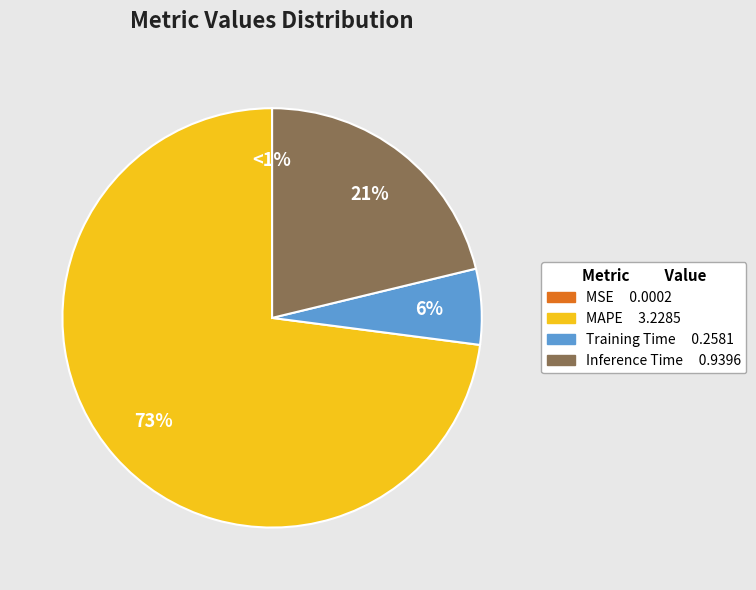

Between Training Time and MAPE, which is larger?

MAPE